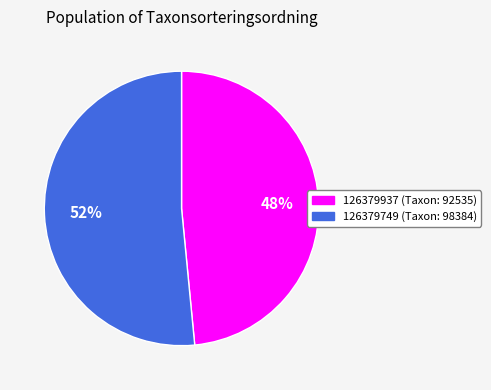

To the nearest percent, what is the combined percentage of 126379937 (Taxon: 92535) and 126379749 (Taxon: 98384)?

100%